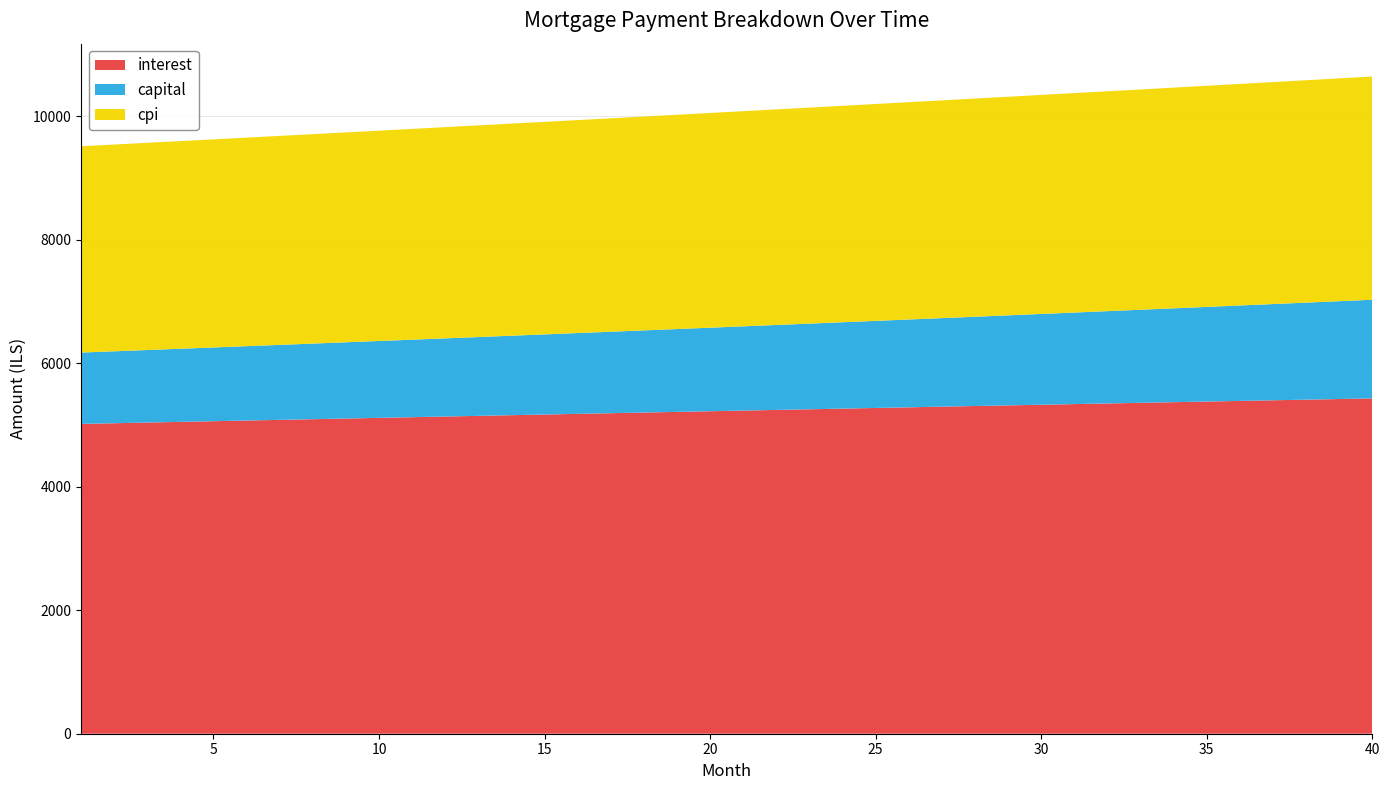

Reading right to left, list all the values displayed in this chart.

interest: 5429.5	5419.4	5409.2	5399.1	5388.8	5378.6	5368.3	5358.0	5347.7	5337.4	5327.0	5316.6	5306.1	5295.7	5285.2	5274.7	5264.1	5253.6	5243.0	5232.4	5221.8	5211.2	5200.5	5189.8	5179.1	5168.4	5157.7	5146.9	5136.1	5125.4	5114.6	5103.7	5092.9	5082.0	5071.2	5060.3	5049.4	5038.5	5027.6	5016.7
capital: 1597.5	1584.3	1571.2	1558.2	1545.3	1532.5	1519.8	1507.2	1494.7	1482.3	1470.1	1457.9	1445.8	1433.8	1422.0	1410.2	1398.5	1387.0	1375.5	1364.1	1352.8	1341.6	1330.5	1319.5	1308.5	1297.7	1286.9	1276.3	1265.7	1255.2	1244.8	1234.5	1224.3	1214.2	1204.1	1194.1	1184.2	1174.5	1164.7	1155.1
cpi: 3614.3	3607.6	3600.9	3594.2	3587.4	3580.6	3573.8	3566.1	3560.2	3553.3	3546.4	3539.5	3532.6	3525.7	3518.7	3511.8	3504.8	3497.8	3490.8	3483.7	3476.7	3469.6	3462.6	3455.5	3448.4	3441.3	3434.2	3427.0	3419.9	3412.7	3405.6	3398.4	3391.2	3384.0	3376.8	3369.6	3362.3	3355.1	3347.8	3340.6